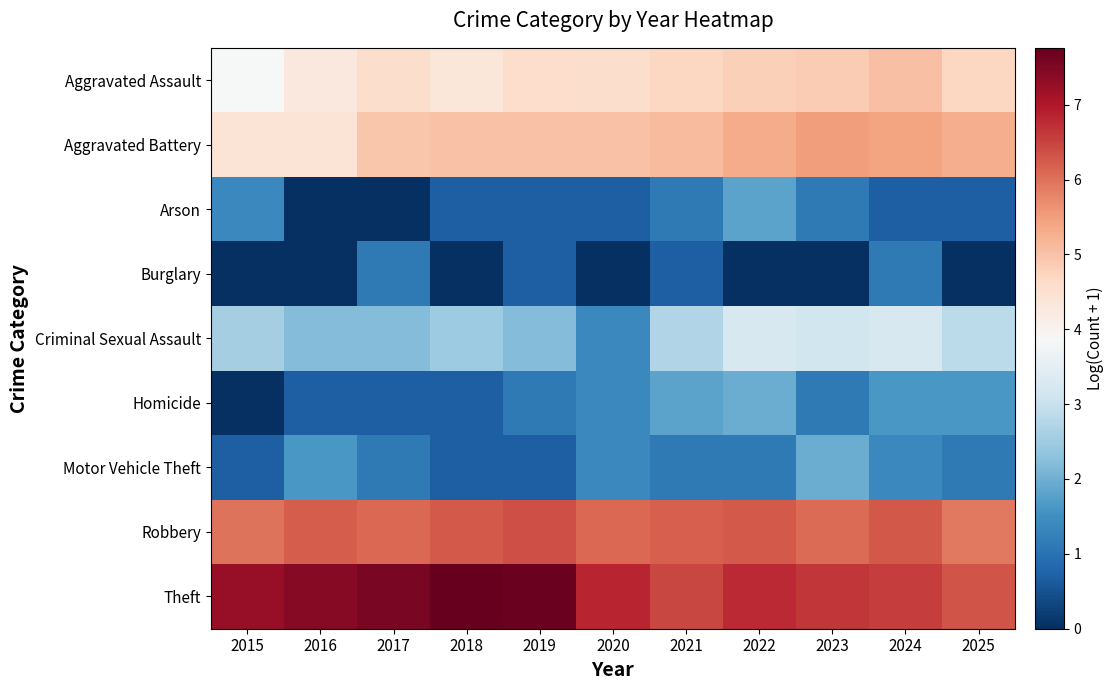

Reading left to right, transcribe all the data shown in this chart.

Aggravated Assault: 2015=3.9	2016=4.3	2017=4.6	2018=4.4	2019=4.6	2020=4.6	2021=4.7	2022=4.8	2023=4.9	2024=5.0	2025=4.7
Aggravated Battery: 2015=4.4	2016=4.4	2017=5.0	2018=5.0	2019=5.0	2020=5.0	2021=5.1	2022=5.3	2023=5.5	2024=5.5	2025=5.3
Arson: 2015=1.4	2016=0.0	2017=0.0	2018=0.7	2019=0.7	2020=0.7	2021=1.1	2022=1.8	2023=1.1	2024=0.7	2025=0.7
Burglary: 2015=0.0	2016=0.0	2017=1.1	2018=0.0	2019=0.7	2020=0.0	2021=0.7	2022=0.0	2023=0.0	2024=1.1	2025=0.0
Criminal Sexual Assault: 2015=2.6	2016=2.2	2017=2.2	2018=2.5	2019=2.2	2020=1.4	2021=2.7	2022=3.2	2023=3.1	2024=3.2	2025=2.8
Homicide: 2015=0.0	2016=0.7	2017=0.7	2018=0.7	2019=1.1	2020=1.4	2021=1.8	2022=1.9	2023=1.1	2024=1.6	2025=1.6
Motor Vehicle Theft: 2015=0.7	2016=1.6	2017=1.1	2018=0.7	2019=0.7	2020=1.4	2021=1.1	2022=1.1	2023=1.9	2024=1.4	2025=1.1
Robbery: 2015=6.0	2016=6.2	2017=6.1	2018=6.3	2019=6.4	2020=6.1	2021=6.2	2022=6.3	2023=6.1	2024=6.3	2025=5.9
Theft: 2015=7.3	2016=7.4	2017=7.5	2018=7.8	2019=7.7	2020=6.8	2021=6.5	2022=6.8	2023=6.6	2024=6.6	2025=6.3